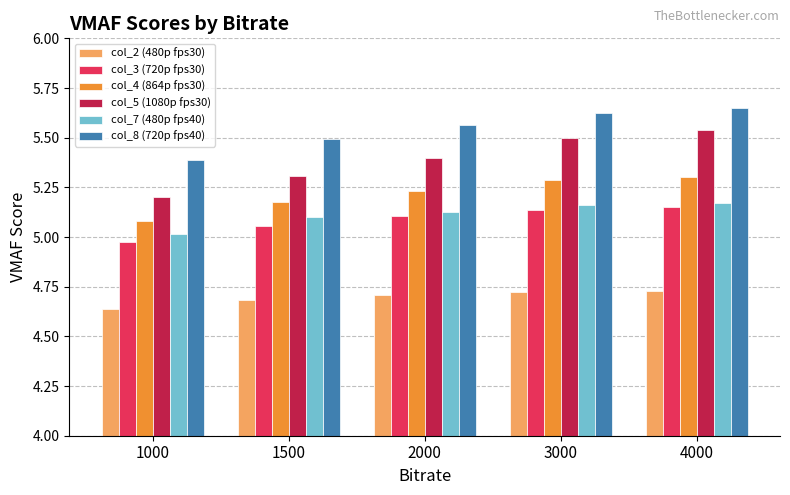

What is the total value across all series at 2000?

31.1